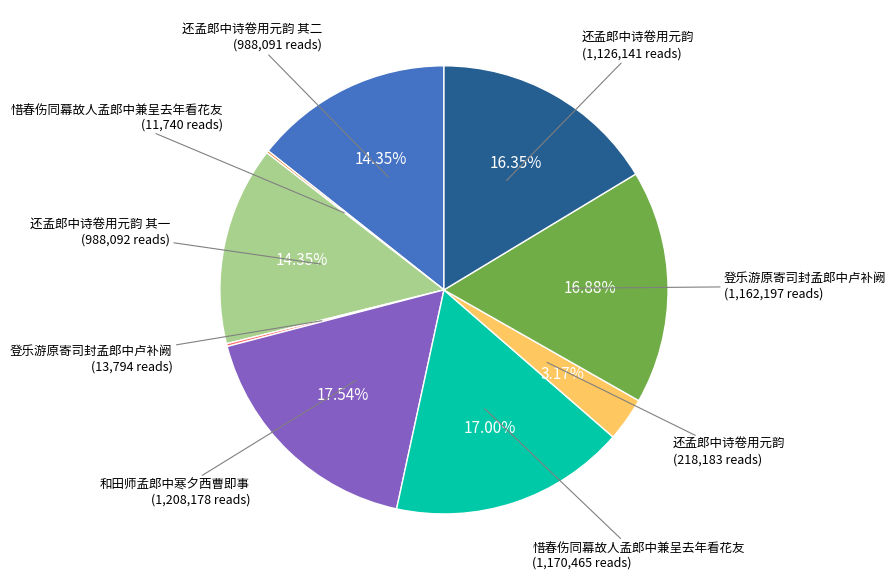

Is there a majority slice in this chart?

No